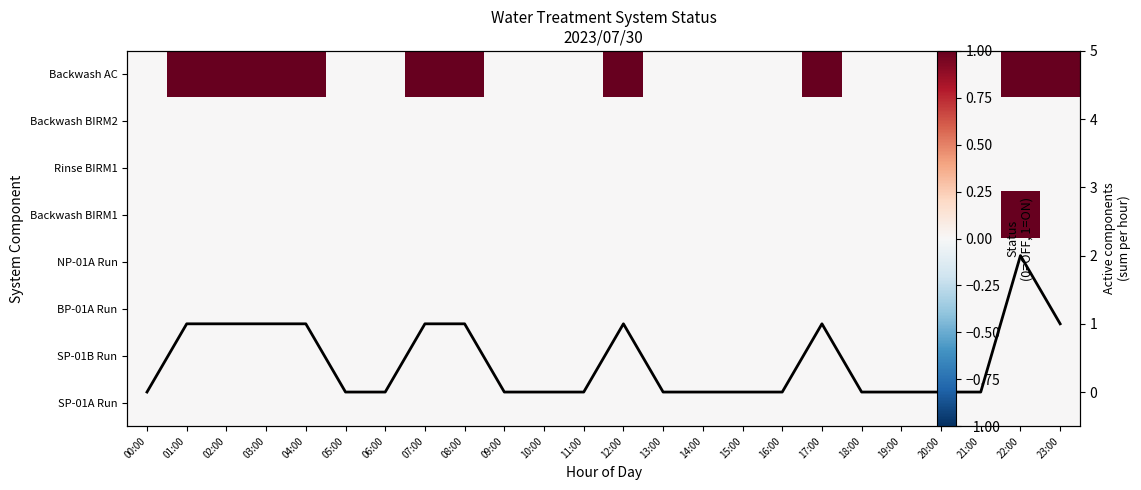

Which series has the largest range (max minus min)?

Active components